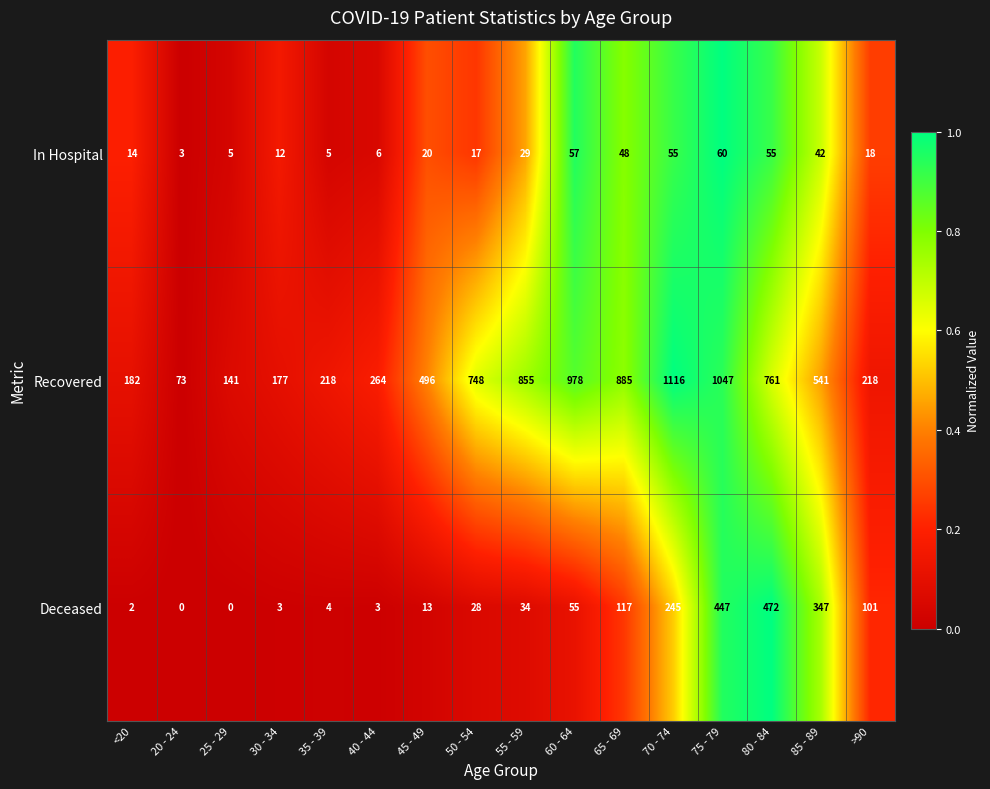

What is the total value across all series at 20 - 24?

76